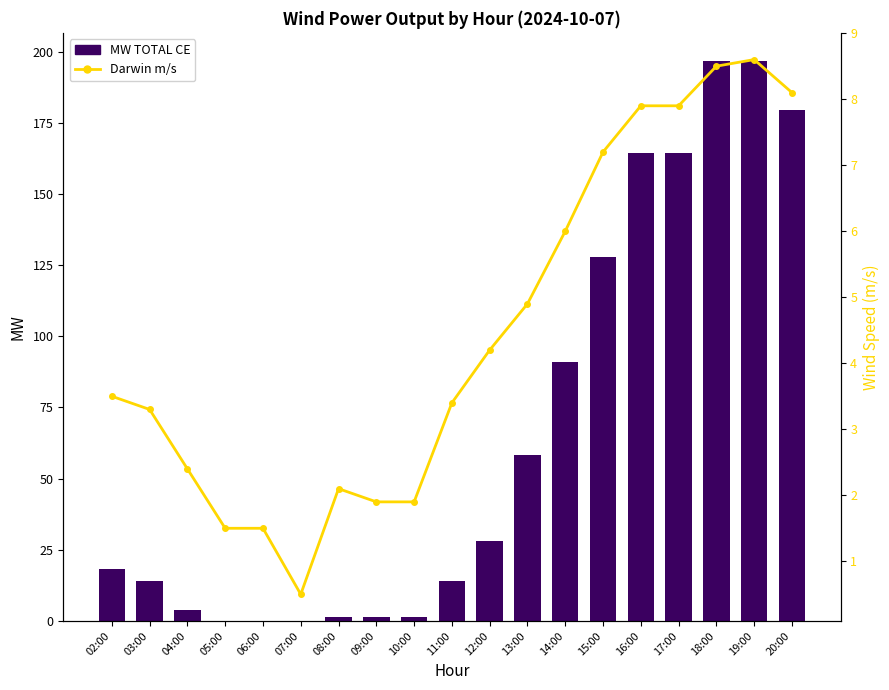

Reading left to right, list all the values displayed in this chart.

MW TOTAL CE: 18.3	14.0	4.0	0.0	0.0	0.0	1.4	1.4	1.4	14.0	28.0	58.3	91.0	127.8	164.4	164.4	196.7	196.7	179.4
Darwin m/s: 3.5	3.3	2.4	1.5	1.5	0.5	2.1	1.9	1.9	3.4	4.2	4.9	6.0	7.2	7.9	7.9	8.5	8.6	8.1